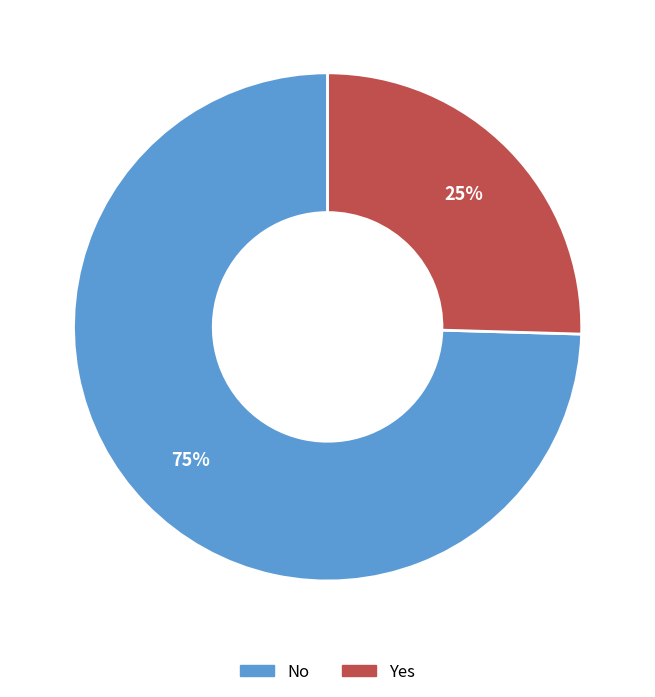

Is there a majority slice in this chart?

Yes